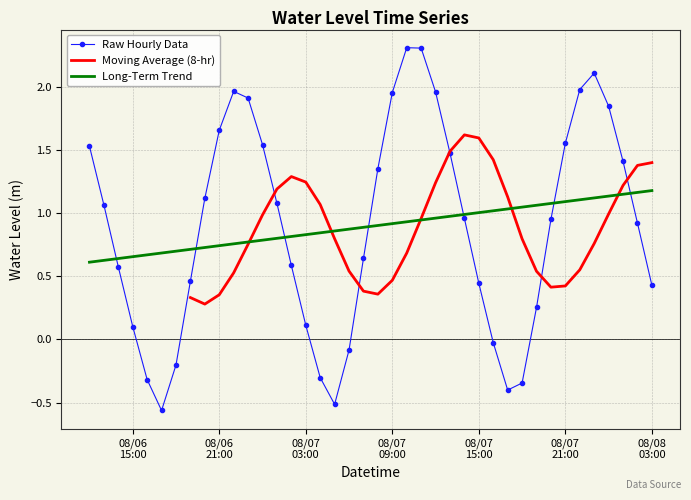

What is the sum of the values at 2024-08-06 22:00:00 and 2024-08-07 07:00:00?

2.6